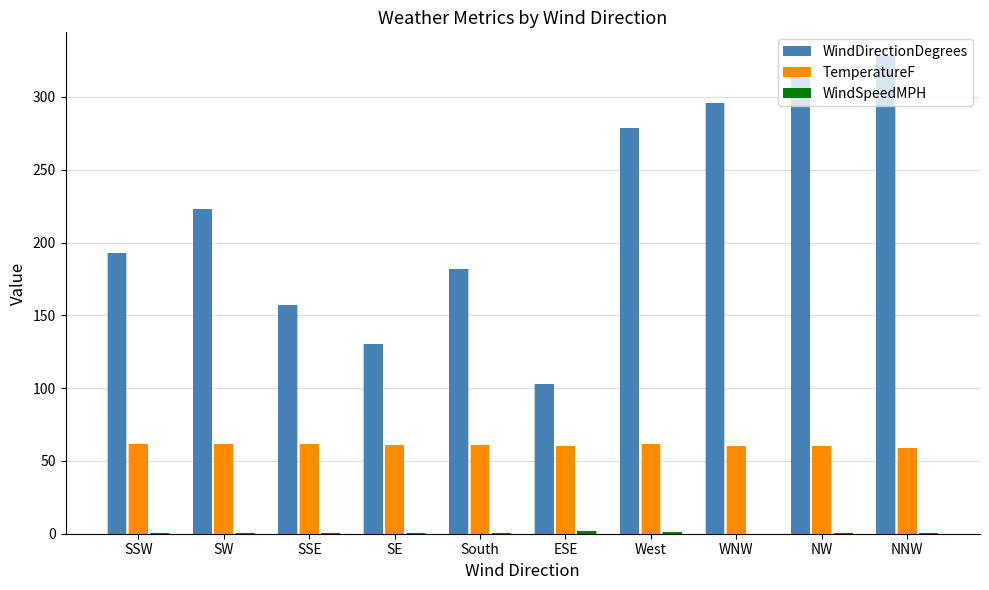

What are all the series names shown in the legend?

WindDirectionDegrees, TemperatureF, WindSpeedMPH